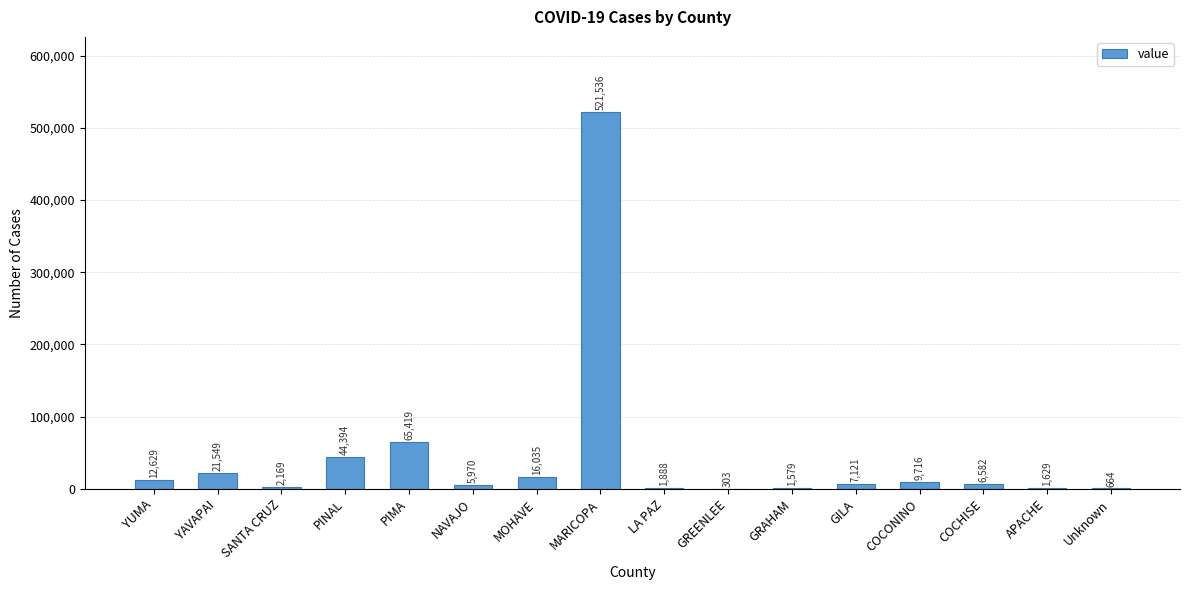

What is the maximum value shown in the chart?

521536